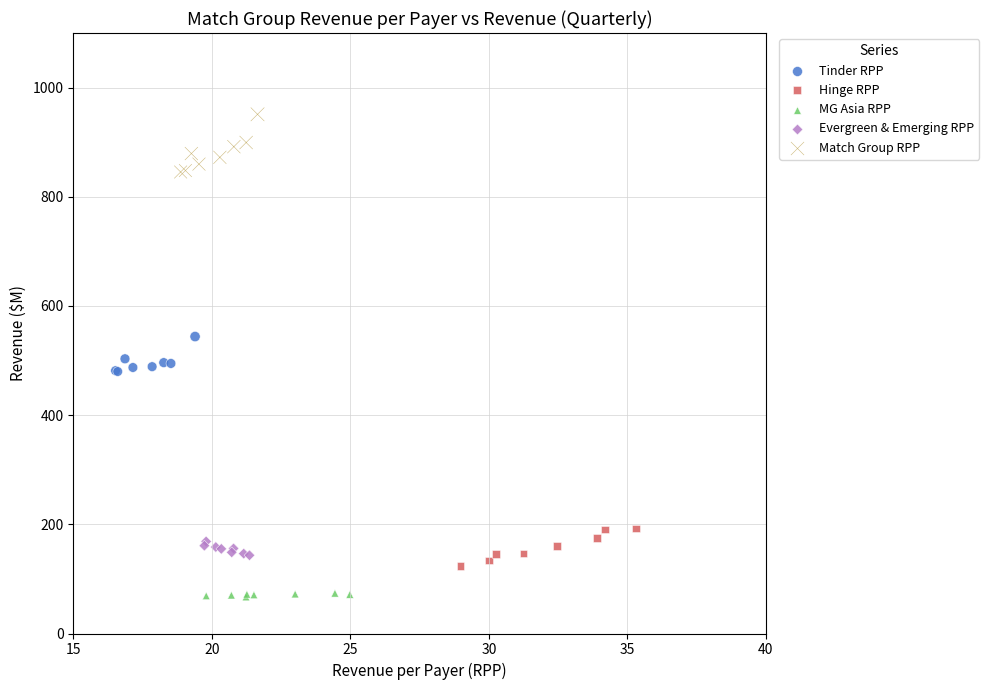

Which series reaches the maximum Y coordinate?

Match Group RPP